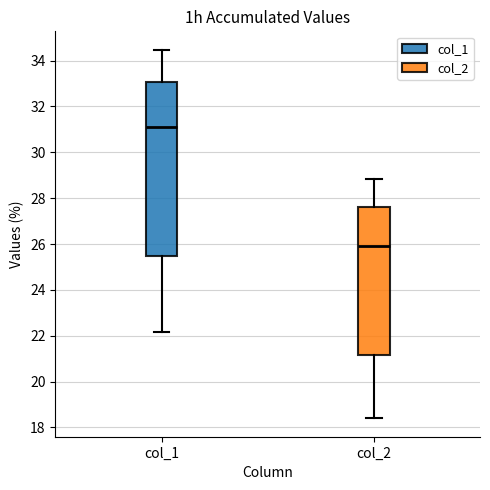

Comparing the boxes themselves (not the whiskers), which one is the tallest?

col_1